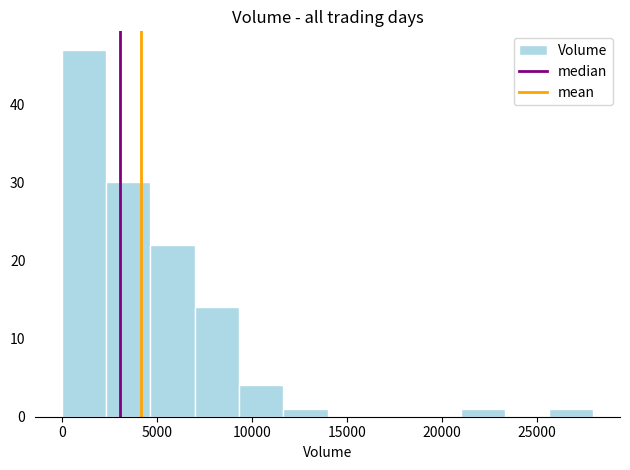

What is the height of the bar covering 9500 to 11500 on the x-axis? Neither the bar edges nor the heights are printed on the chart, so give them approximately, as read against the axes.

4